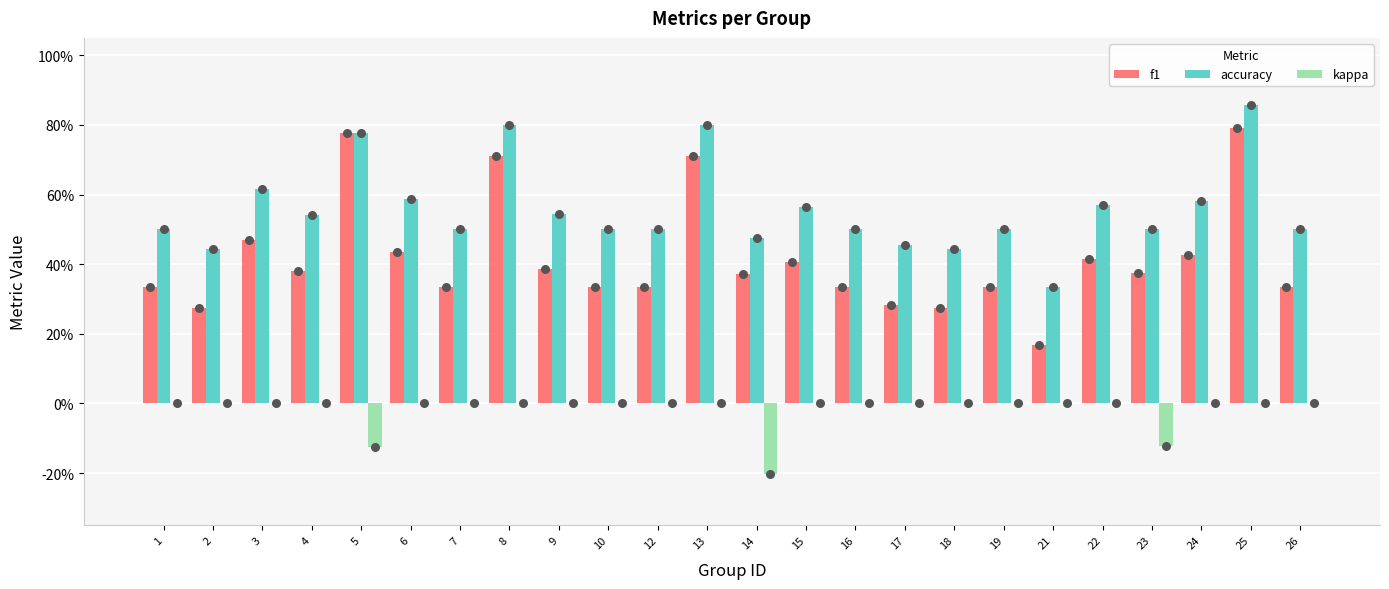

Is the value of kappa at 17 greater than the value of f1 at 9?

No